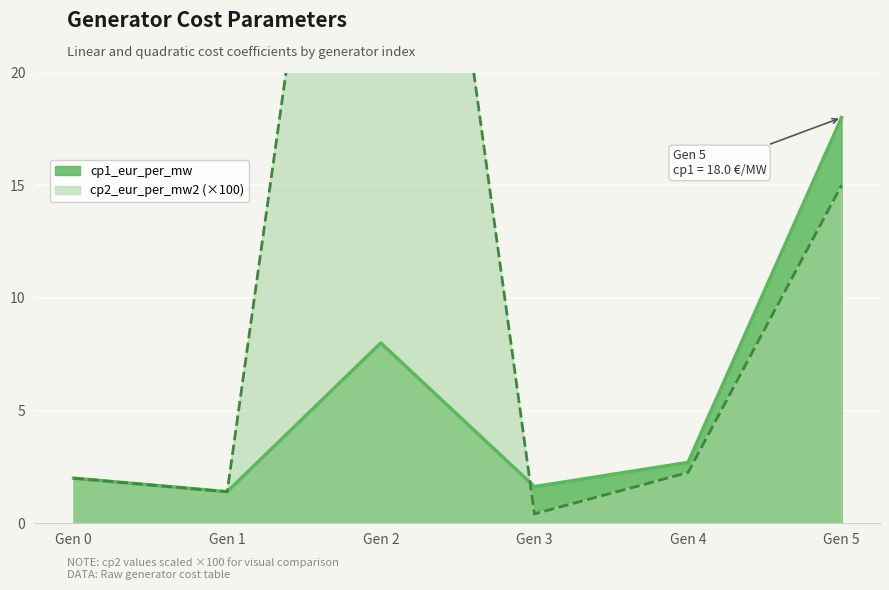

In cp1_eur_per_mw, how many points are lower than both neighbors (excluding endpoints)?

2